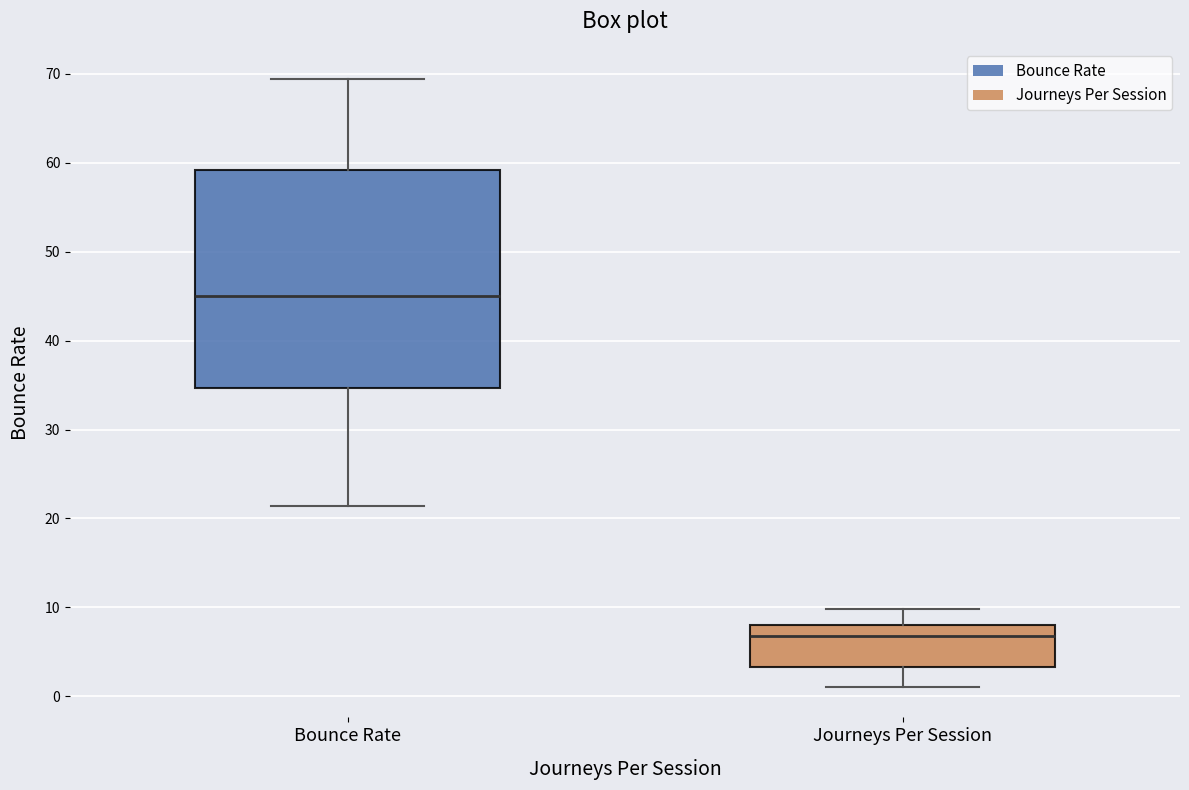

Reading left to right, read every box against the y-axis: the position of its median line, the range the box covers, and the ends of its whiskers. The values are not printed on the chart, so give them approximately, as read against the axis.

Bounce Rate: median 45, box 35 to 59, whiskers 21 to 69
Journeys Per Session: median 7, box 3 to 8, whiskers 1 to 10